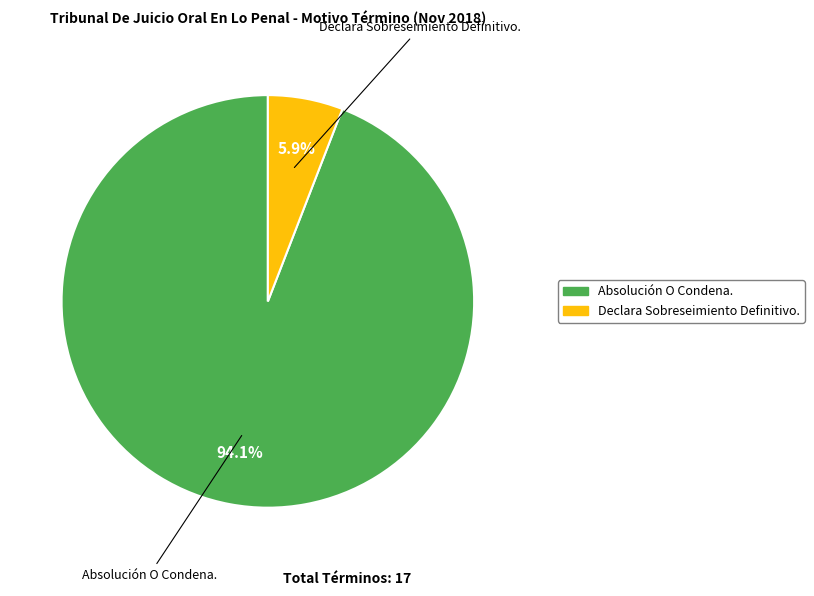

How many segments does this pie chart have?

2